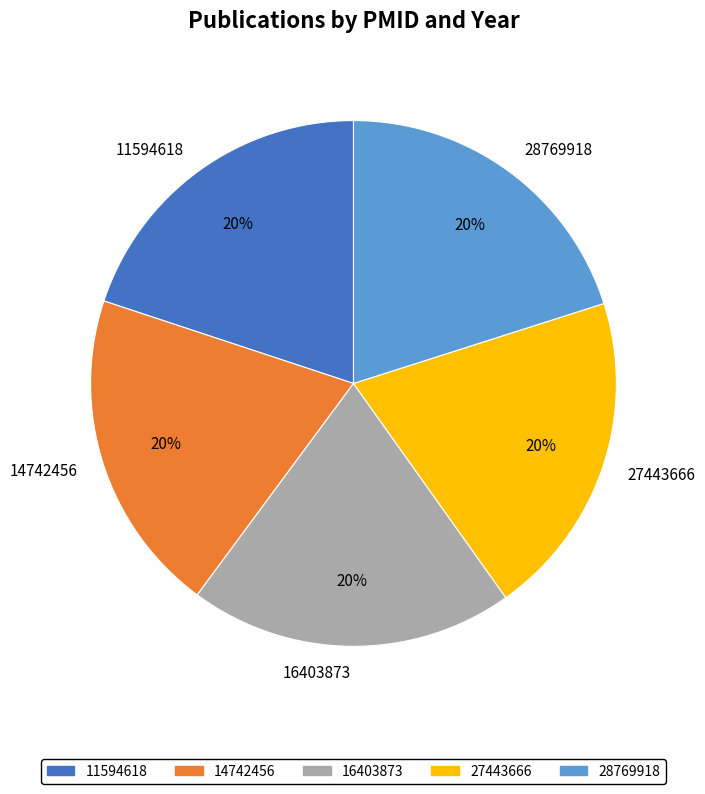

Combined, do 27443666 and 14742456 account for over 50%?

No